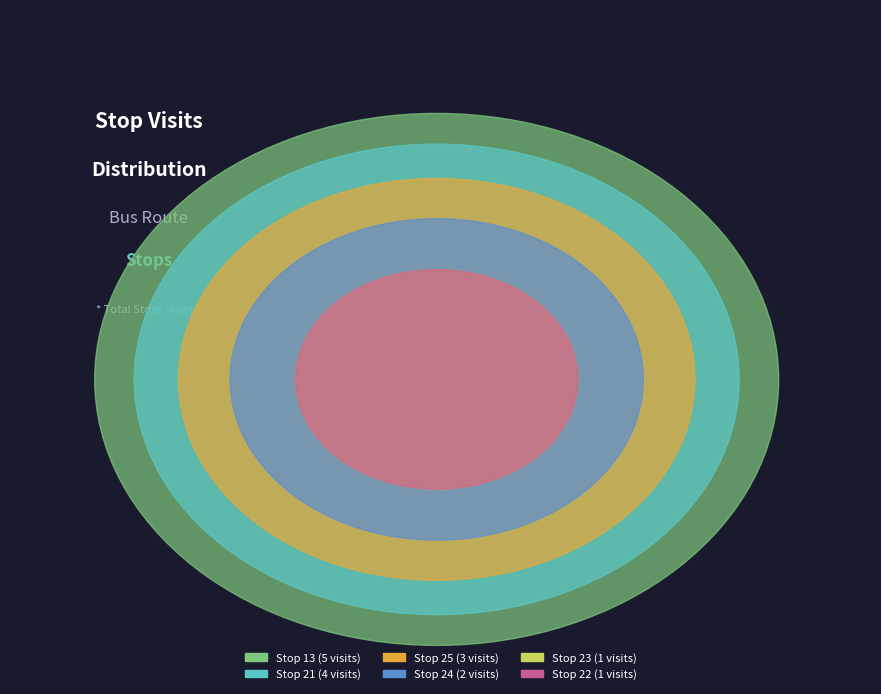

Between 24 and 21, which is larger?

21